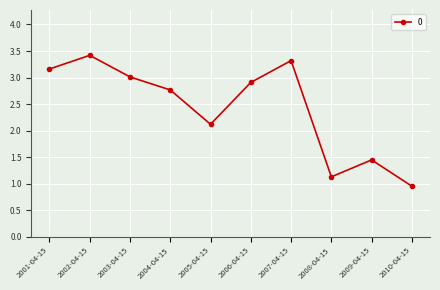

How many points are higher than both their immediate neighbors (excluding endpoints)?

3